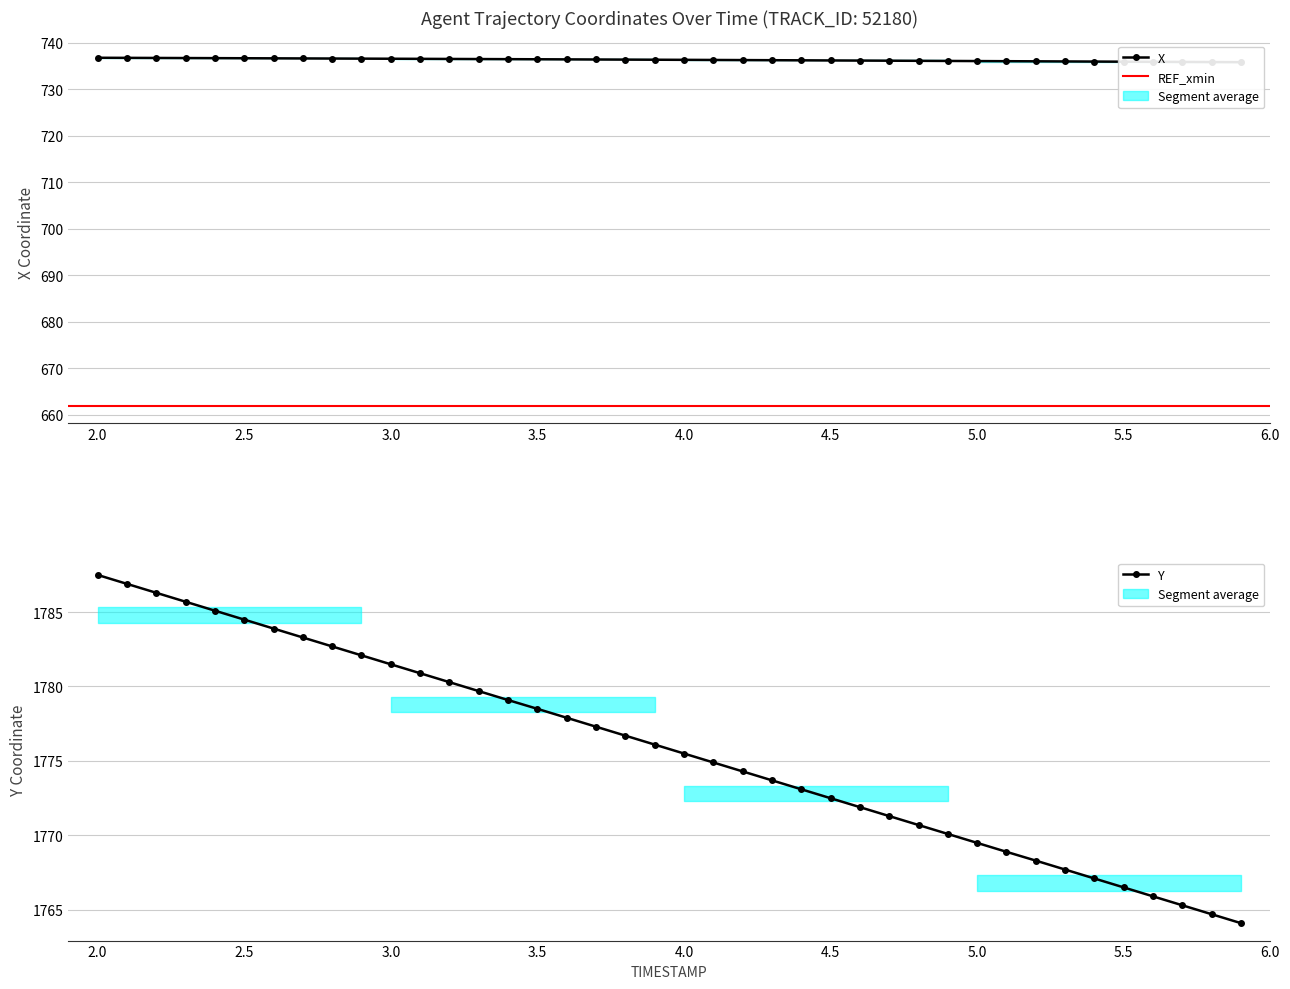

What are all the series names shown in the legend?

X, Y